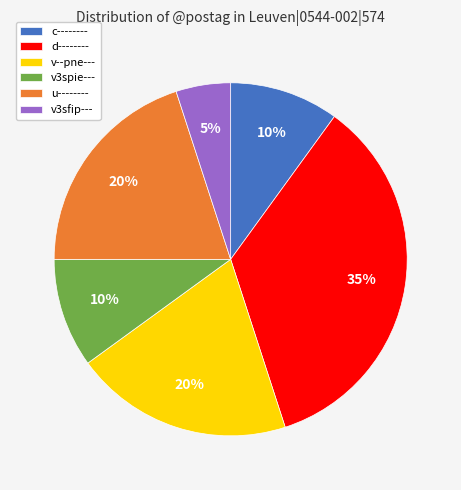

Combined, do v--pne--- and v3sfip--- account for over 50%?

No